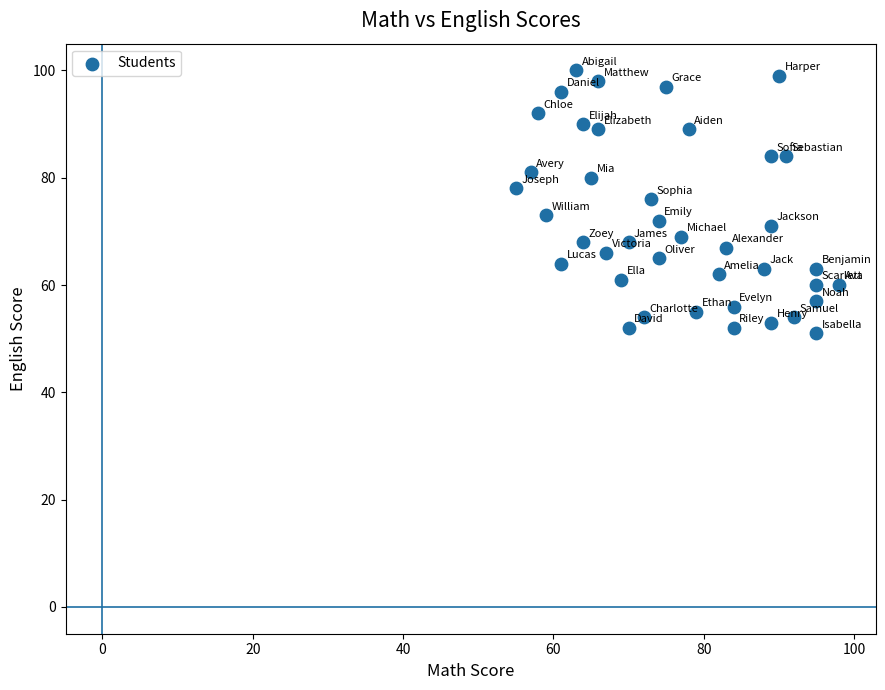

What is the range of Y values (max minus min)?

49